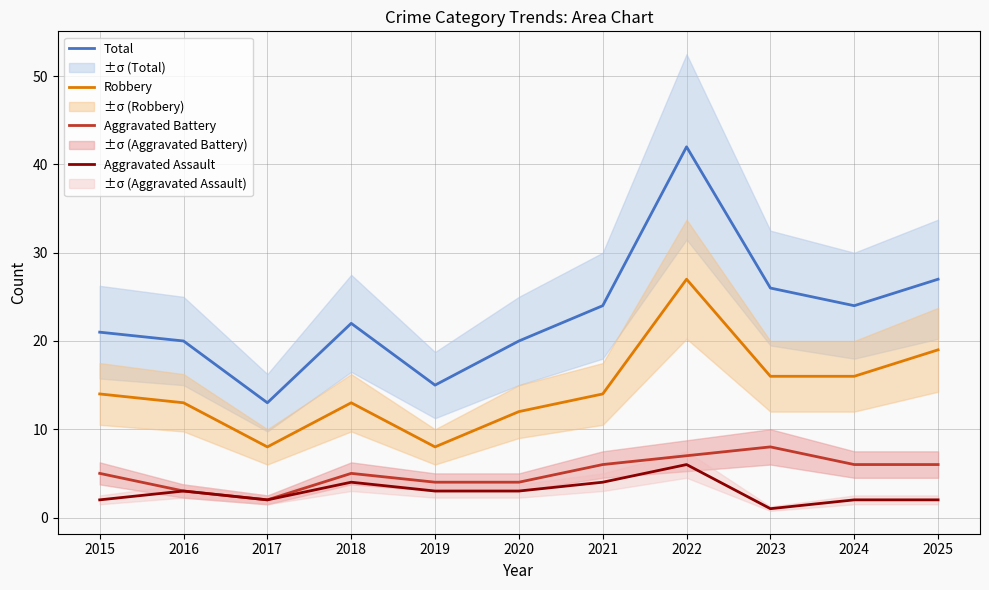

What is the value of the Aggravated Assault point at the 5th from the left?

3